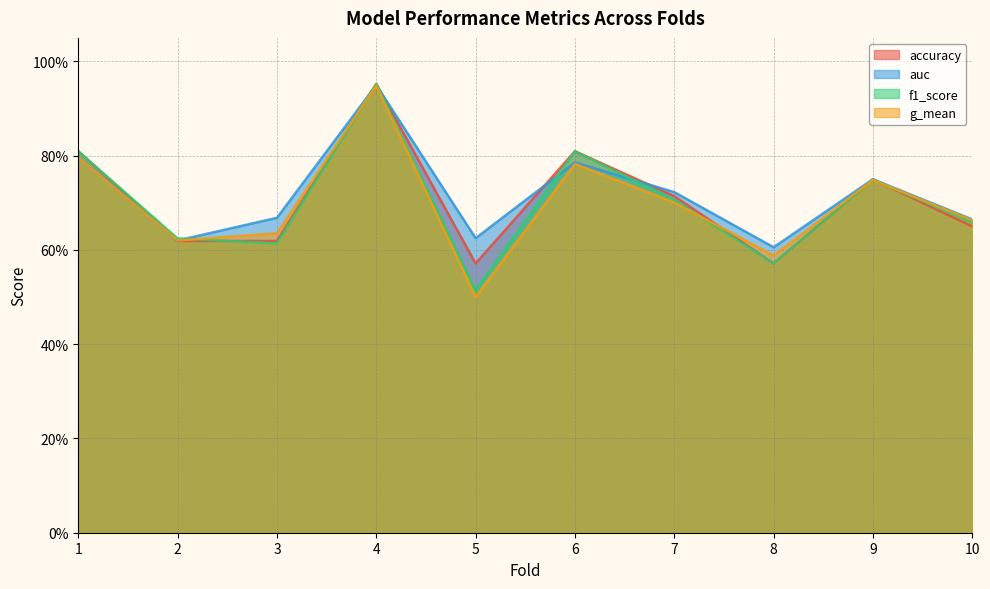

Reading left to right, transcribe all the data shown in this chart.

accuracy: 1=0.8	2=0.6	3=0.6	4=1.0	5=0.6	6=0.8	7=0.7	8=0.6	9=0.8	10=0.7
auc: 1=0.8	2=0.6	3=0.7	4=1.0	5=0.6	6=0.8	7=0.7	8=0.6	9=0.8	10=0.7
f1_score: 1=0.8	2=0.6	3=0.6	4=1.0	5=0.5	6=0.8	7=0.7	8=0.6	9=0.7	10=0.7
g_mean: 1=0.8	2=0.6	3=0.6	4=0.9	5=0.5	6=0.8	7=0.7	8=0.6	9=0.7	10=0.7